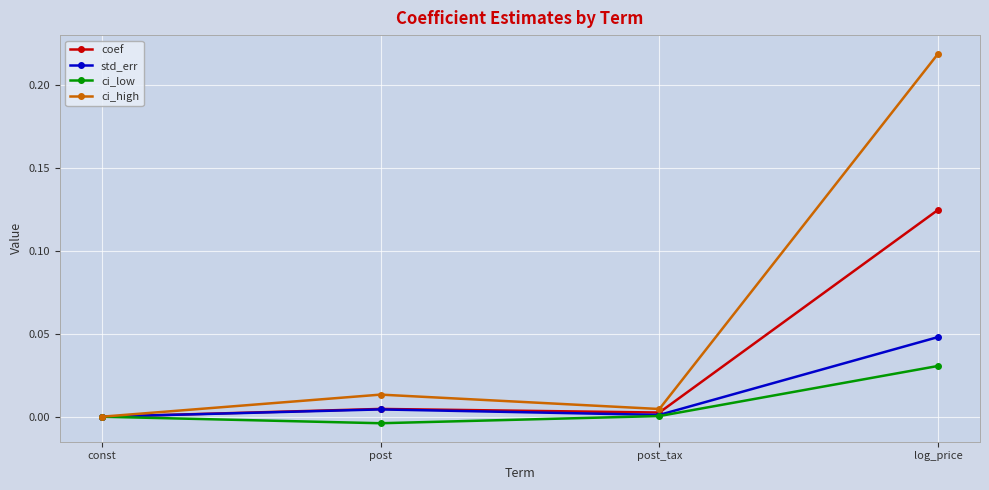

Which series has the largest total across all categories?

ci_high